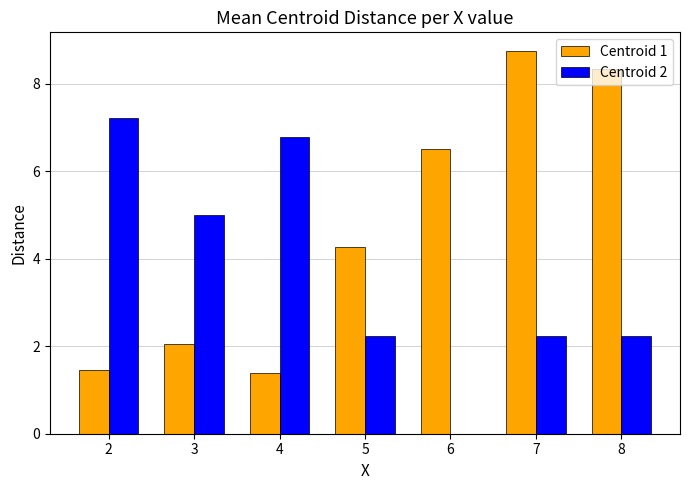

At which category does the chart reach its peak across all series?

7